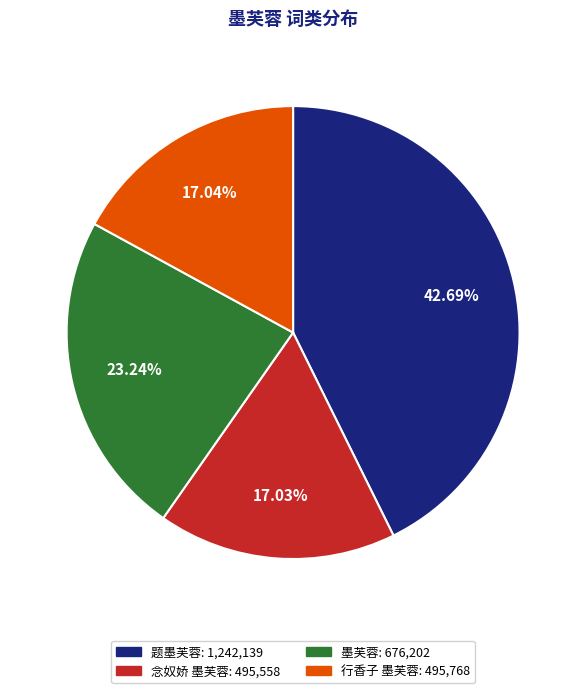

Between 念奴娇 墨芙蓉 and 题墨芙蓉, which is larger?

题墨芙蓉